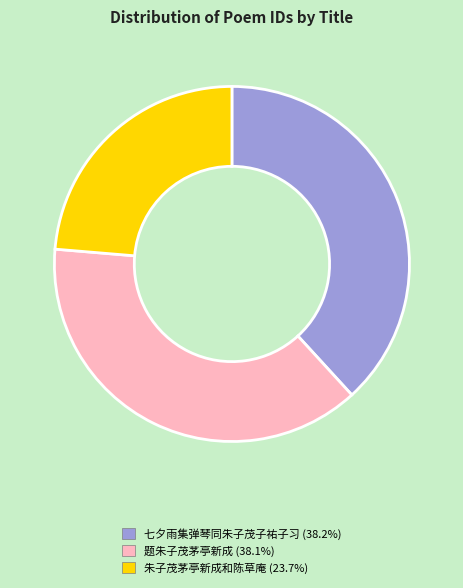

Is there a majority slice in this chart?

No